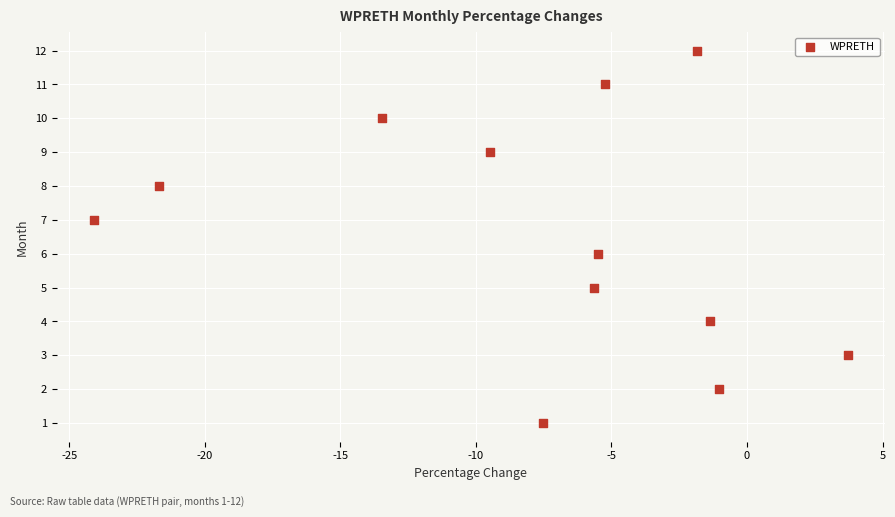

What is the range of Y values (max minus min)?

11